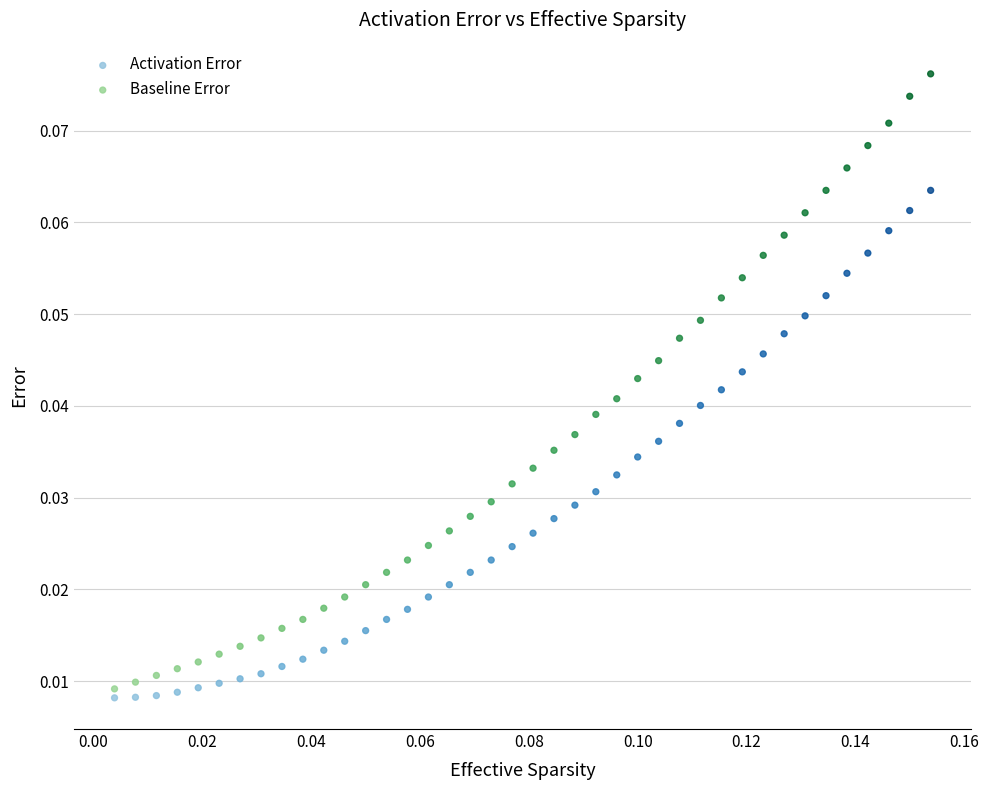

Which series contains the highest Y value?

Baseline Error